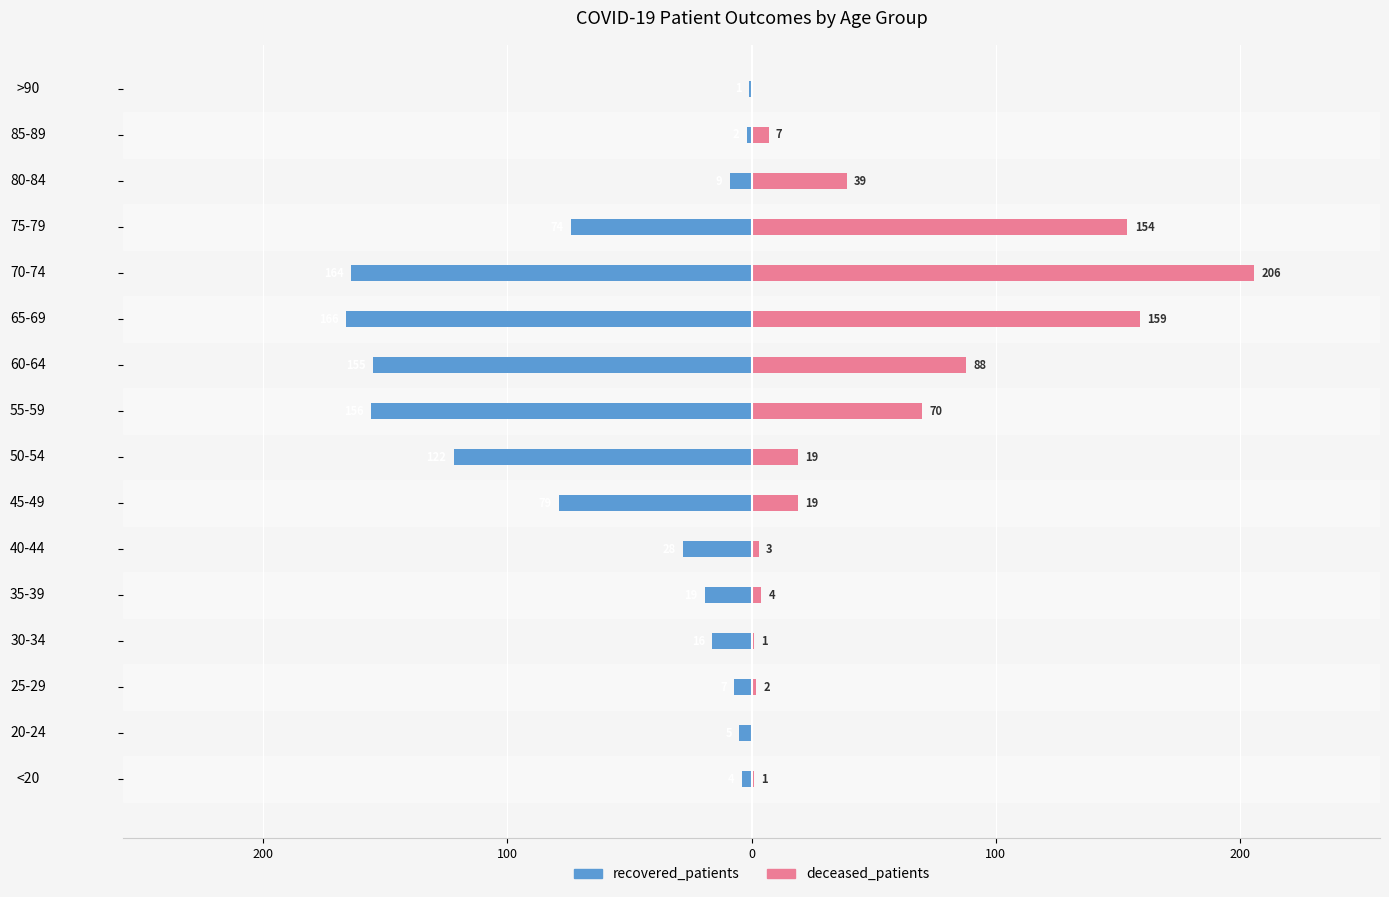

What are all the series names shown in the legend?

recovered_patients, deceased_patients